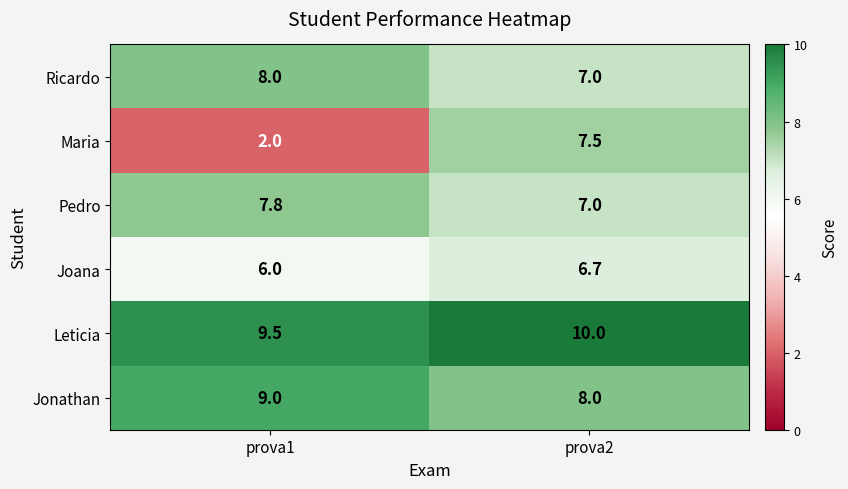

List the labels in order of Maria value, largest first.

prova2, prova1